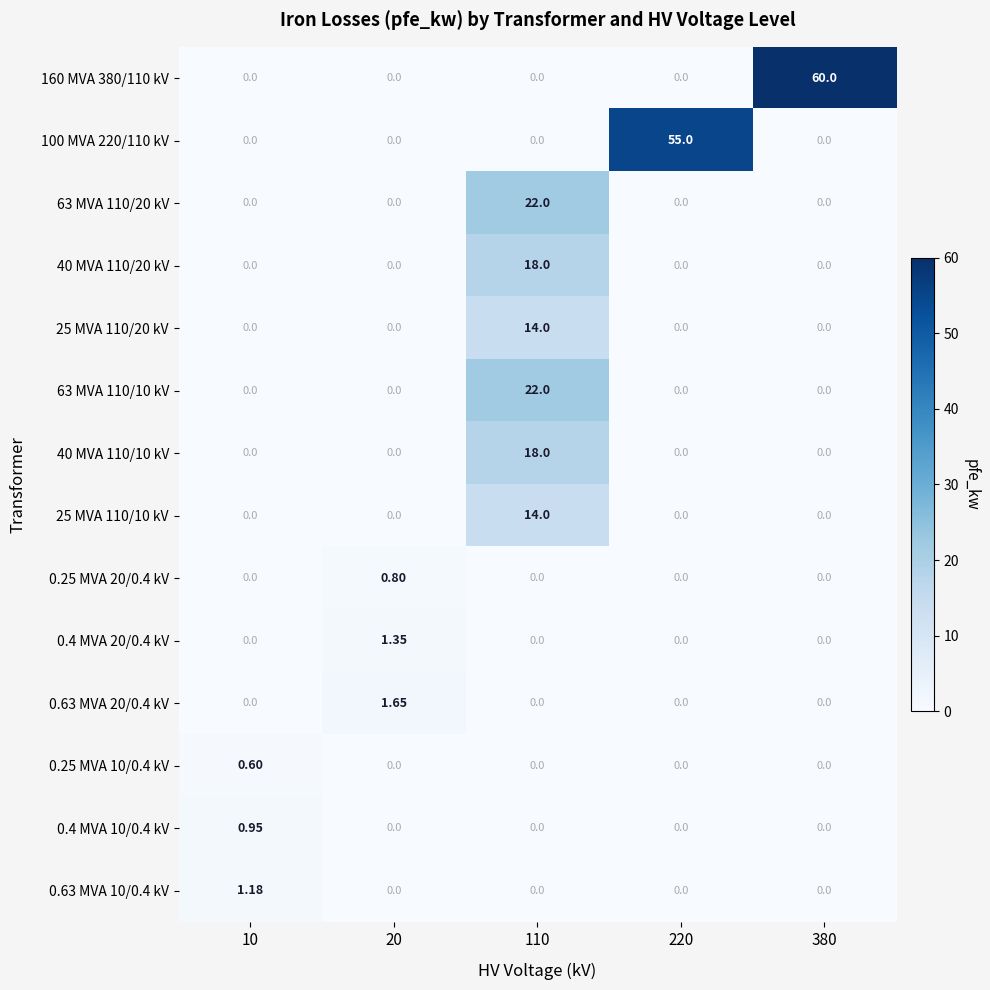

Is the value of 40 MVA 110/10 kV at 110 greater than the value of 160 MVA 380/110 kV at 20?

Yes